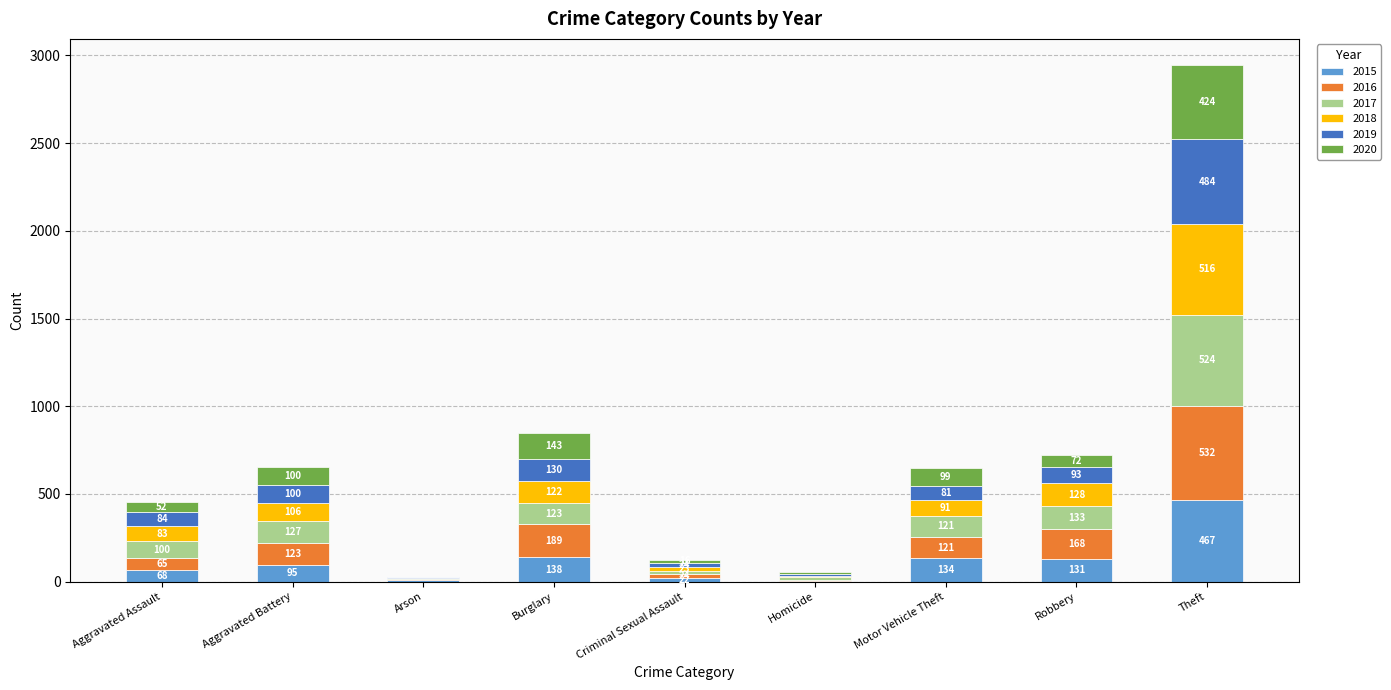

Reading right to left, transcribe the values for 2015.

Theft=467	Robbery=131	Motor Vehicle Theft=134	Homicide=3	Criminal Sexual Assault=22	Burglary=138	Arson=12	Aggravated Battery=95	Aggravated Assault=68